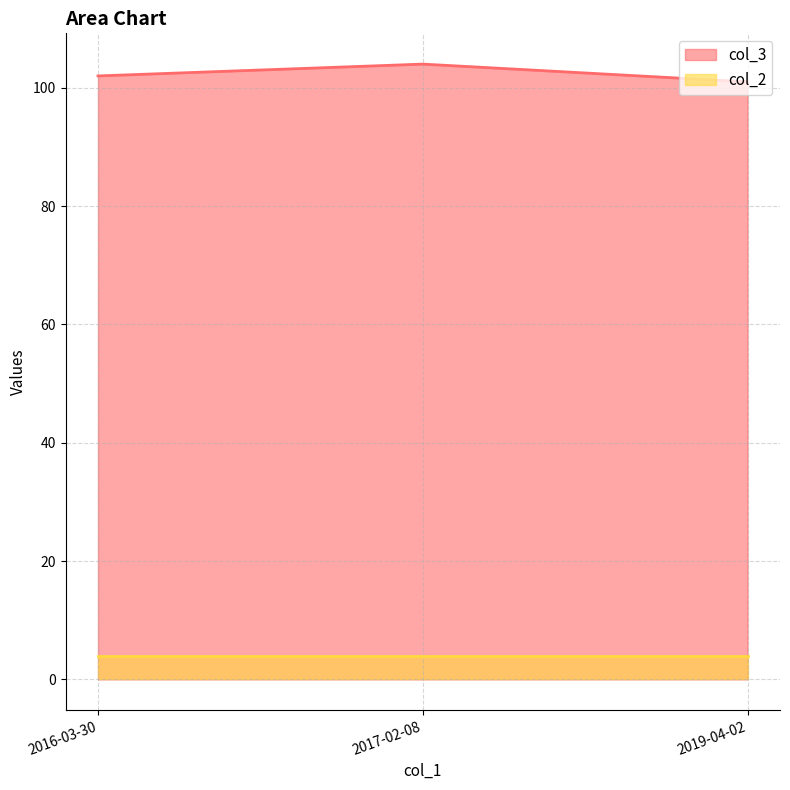

Reading left to right, what are all the values shown in this chart?

102	104	101